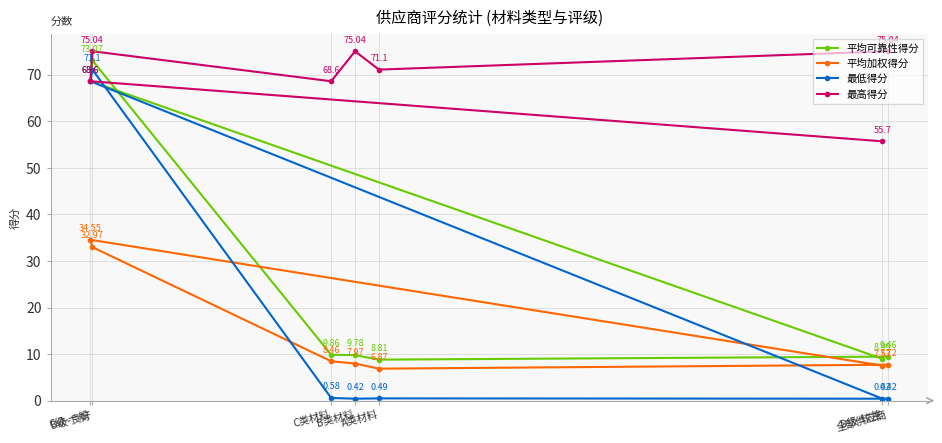

List the series in order of their peak value, highest first.

最高得分, 平均可靠性得分, 最低得分, 平均加权得分